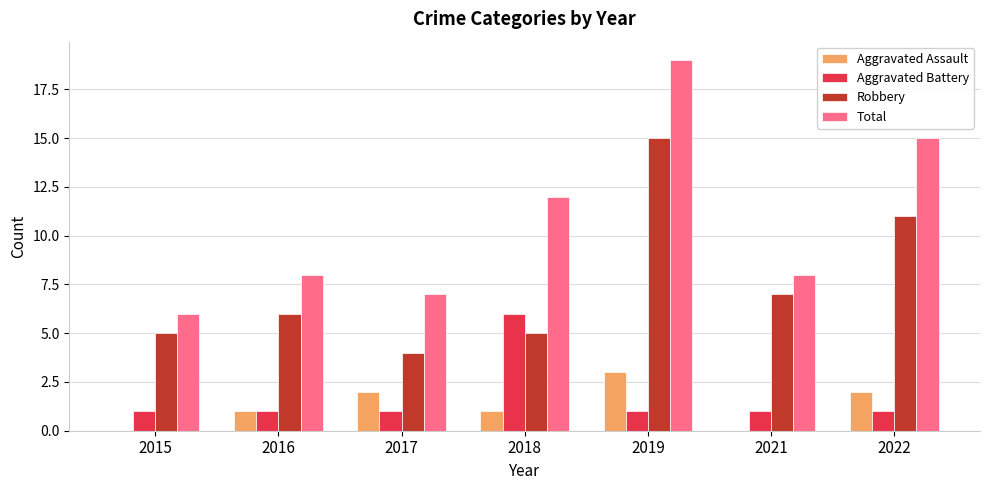

At which category is the sum across all series the highest?

2019